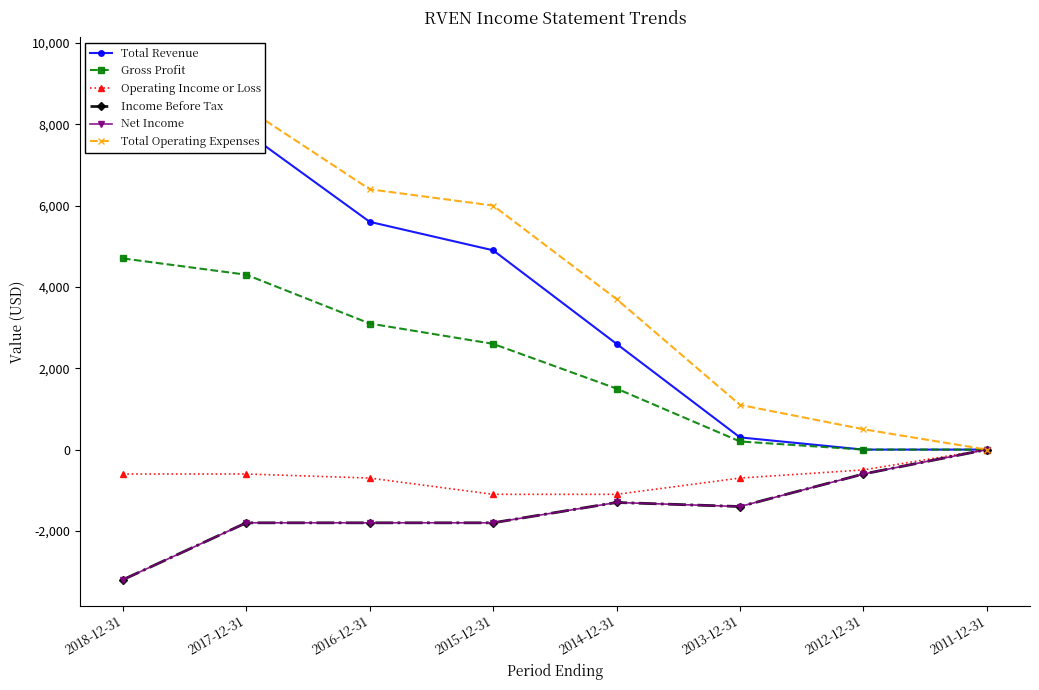

Which has a higher value, 2016-12-31 or 2015-12-31?

2016-12-31